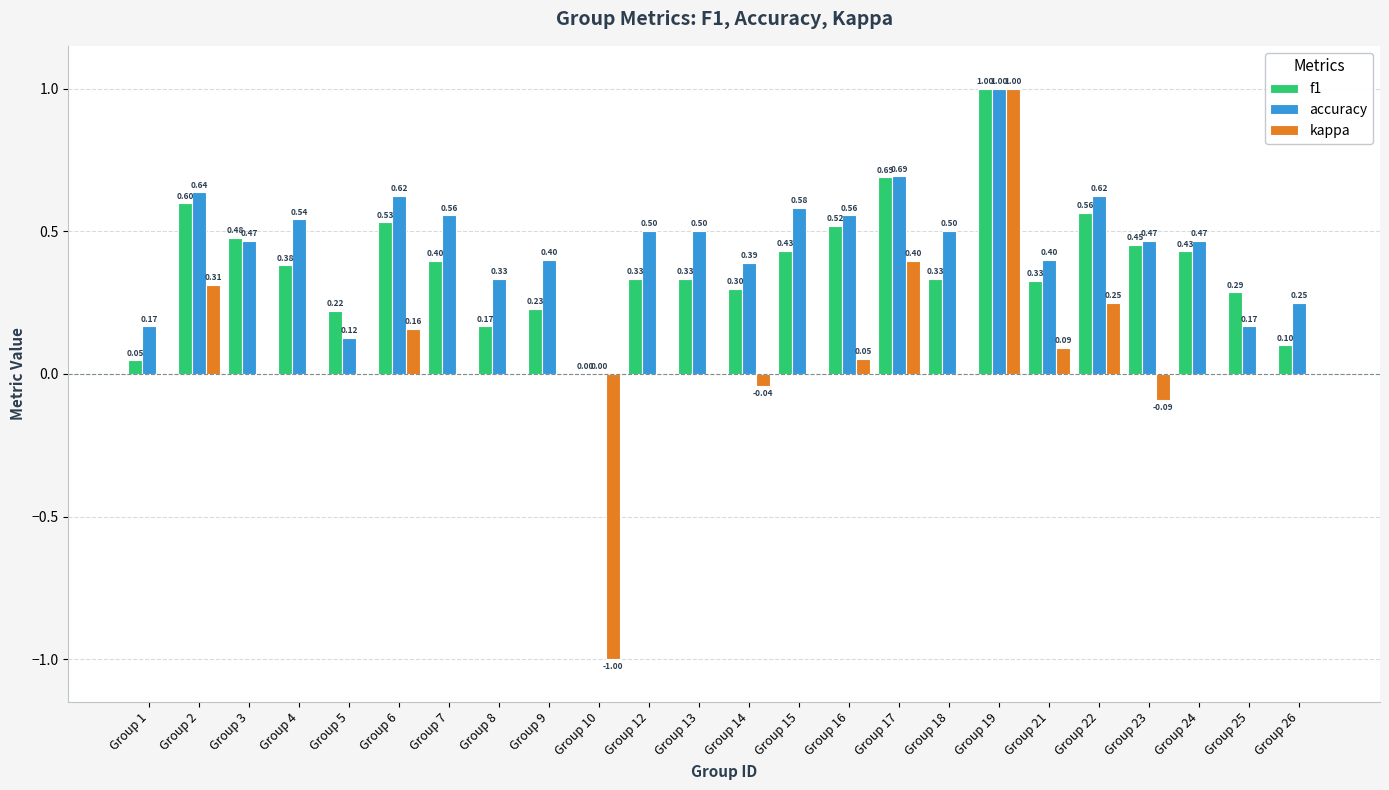

Between Group 5 and Group 23, which series saw the biggest shift?

accuracy